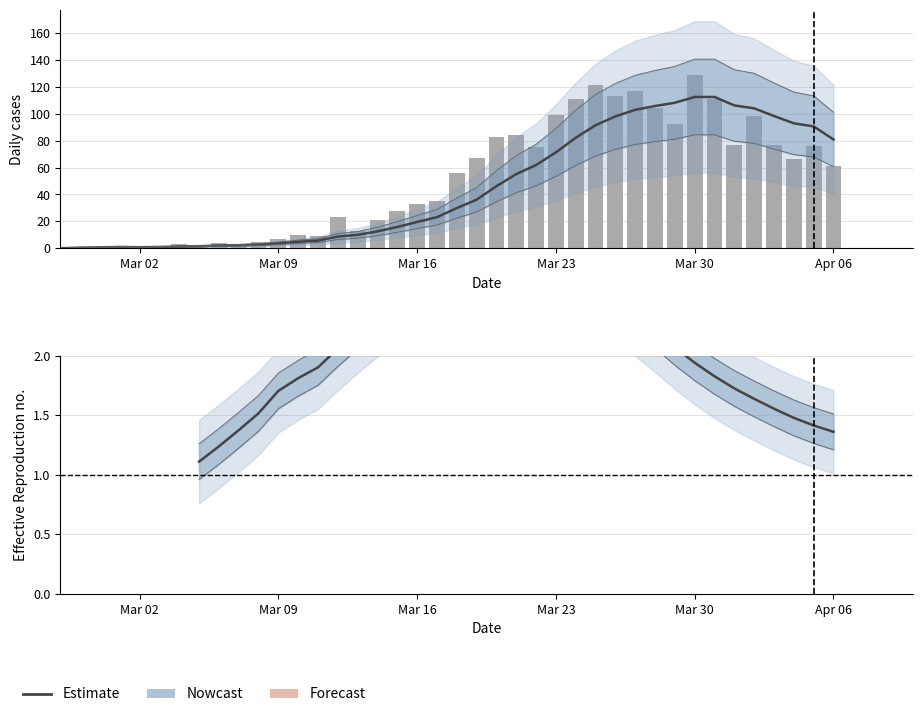

Are the bars grouped side by side (vs. stacked)?

Yes